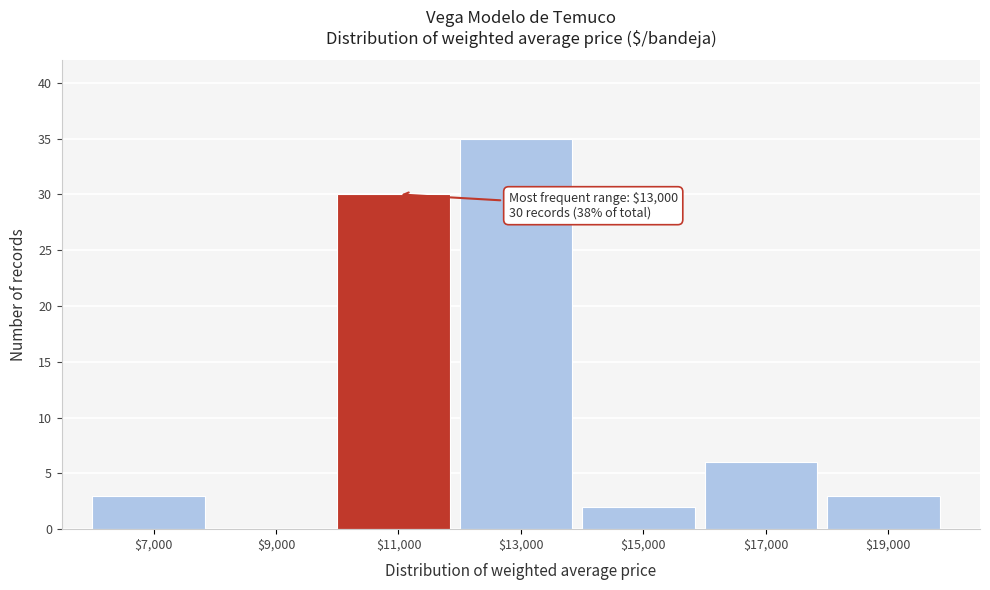

Where is the data nearest to the value 17?

$17,000